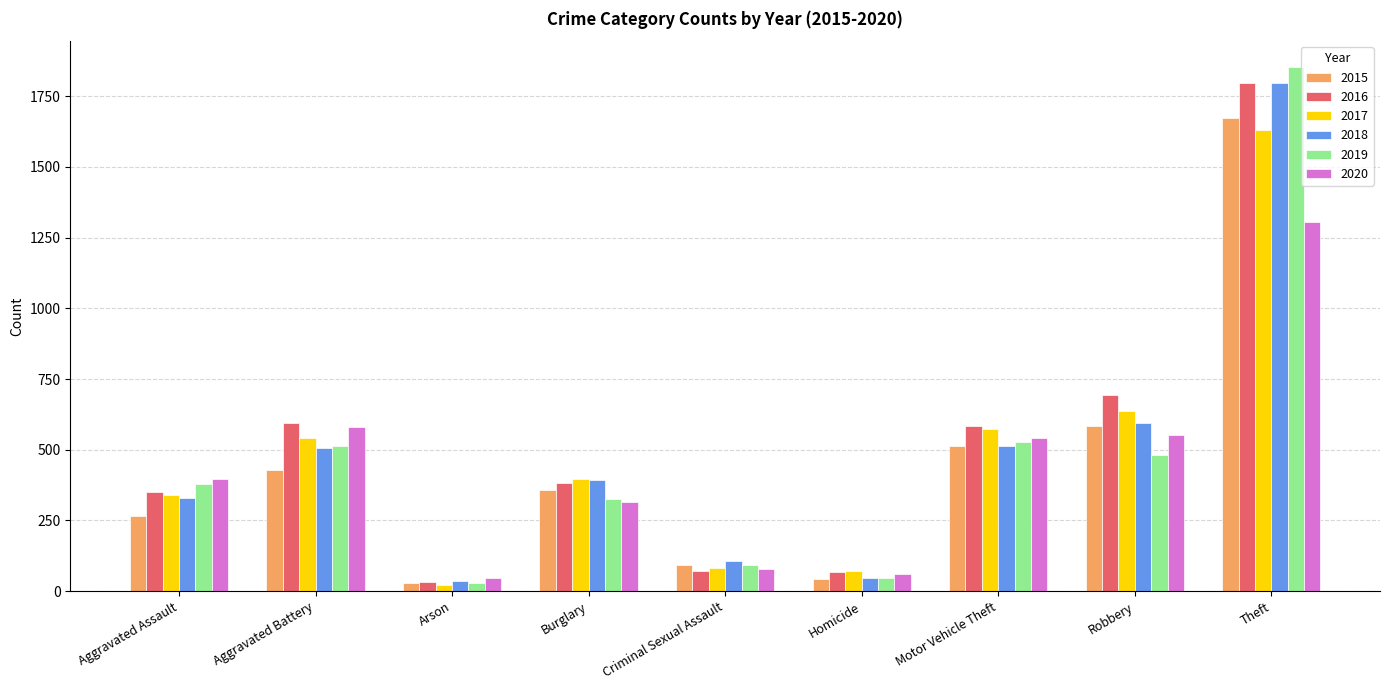

Where is 2016 nearest to the value 915?

Robbery